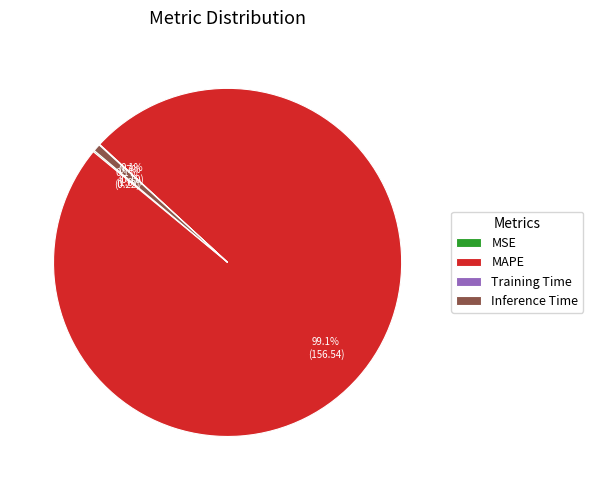

To the nearest percent, what is the difference between the largest and smallest slice percentages?

99%